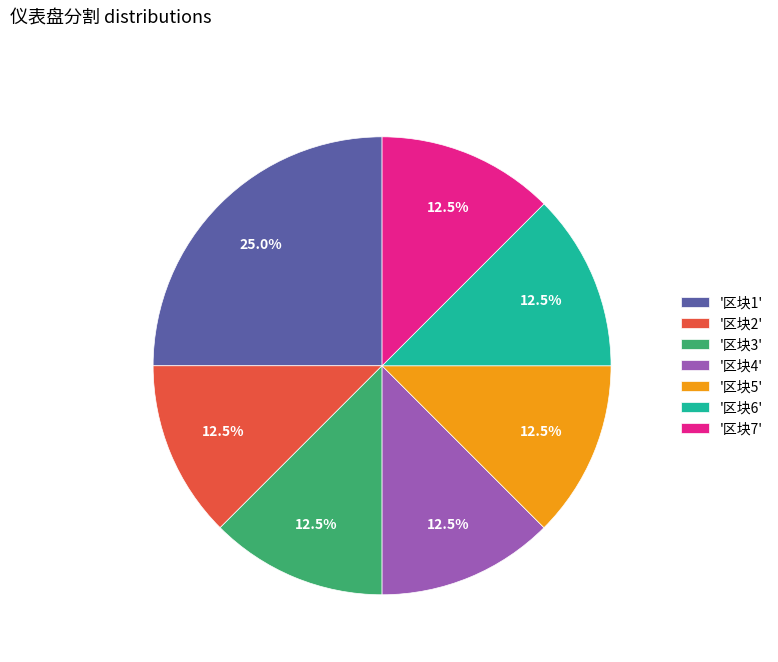

How many slices are in this pie chart?

7